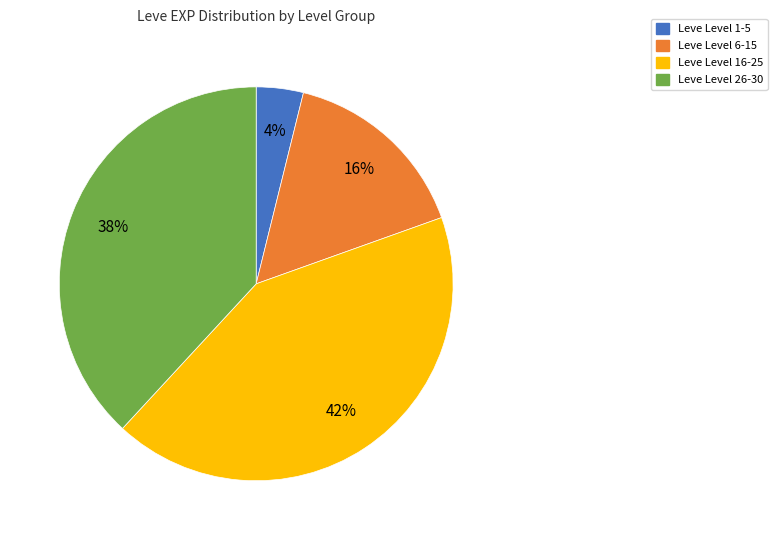

Does any single category account for the majority?

No